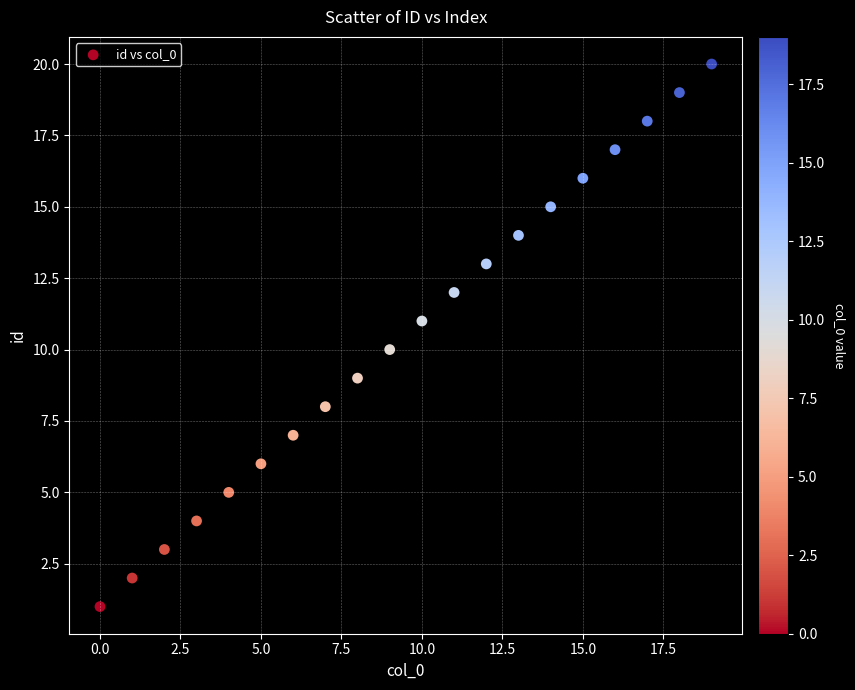

What is the range of Y values (max minus min)?

19